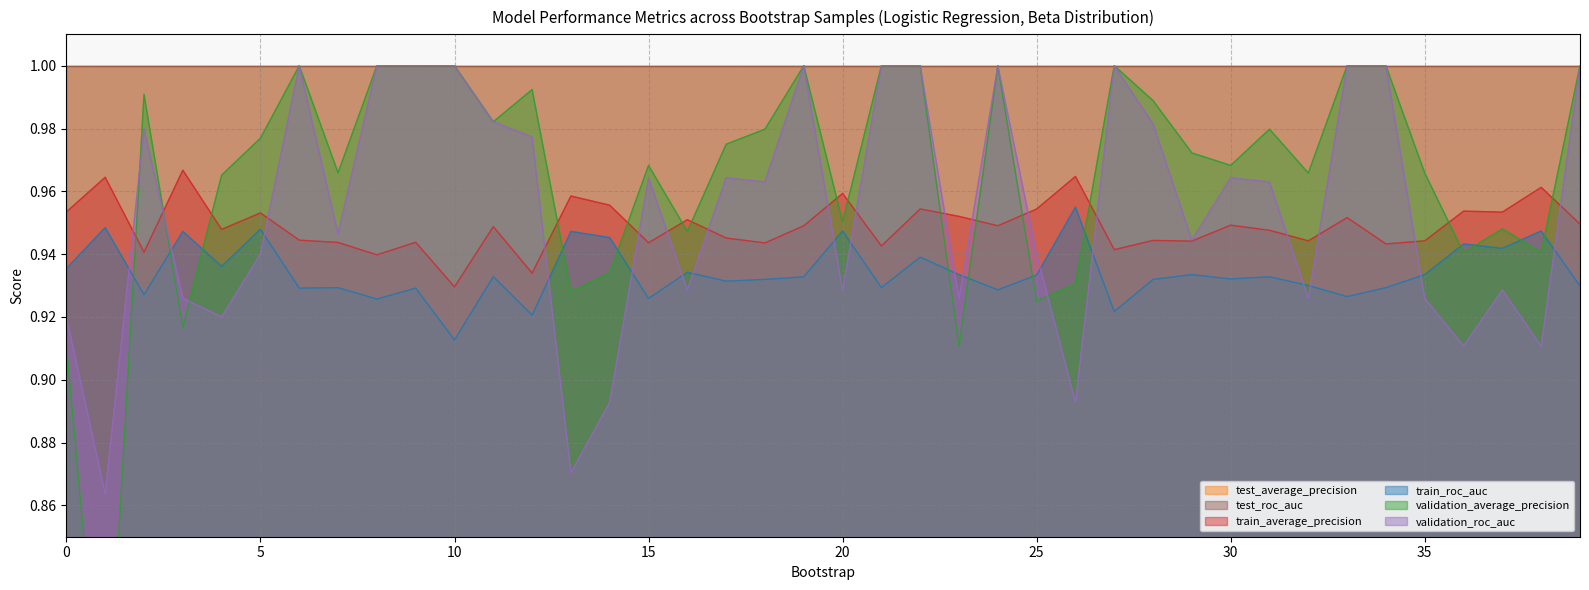

Which series has the largest range (max minus min)?

validation_average_precision